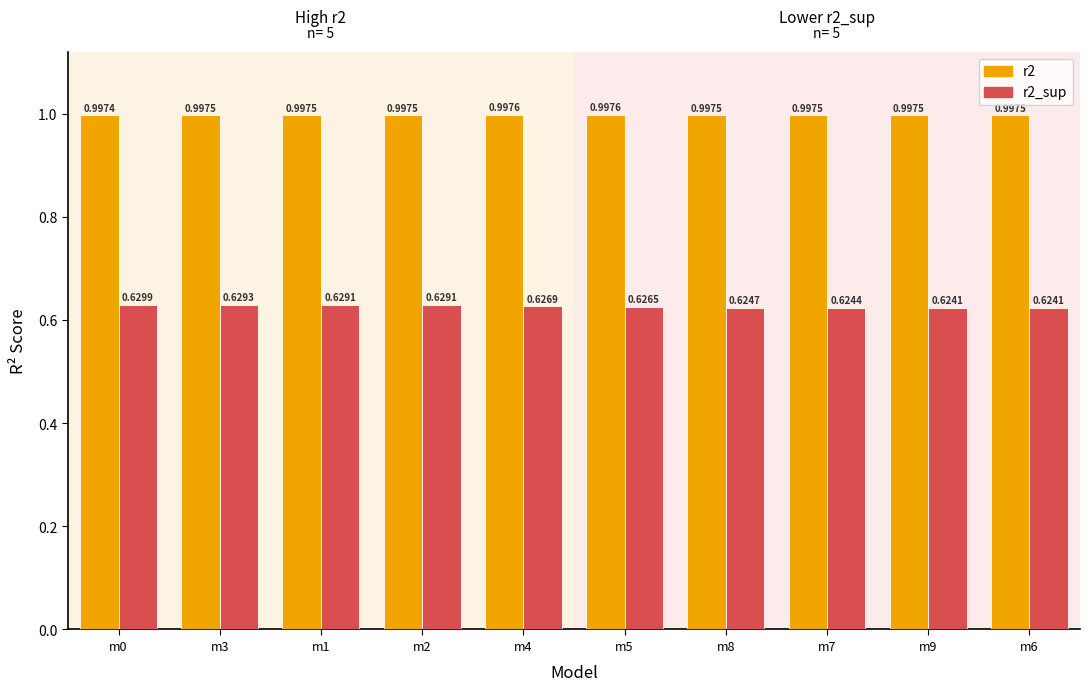

Count the number of data series in this chart.

2